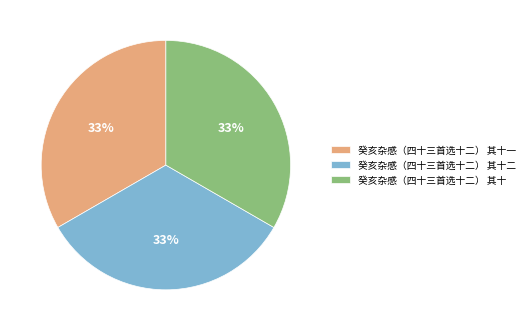

What is the ratio of the value at 癸亥杂感（四十三首选十二） 其十 to the value at 癸亥杂感（四十三首选十二） 其十一?

1.0